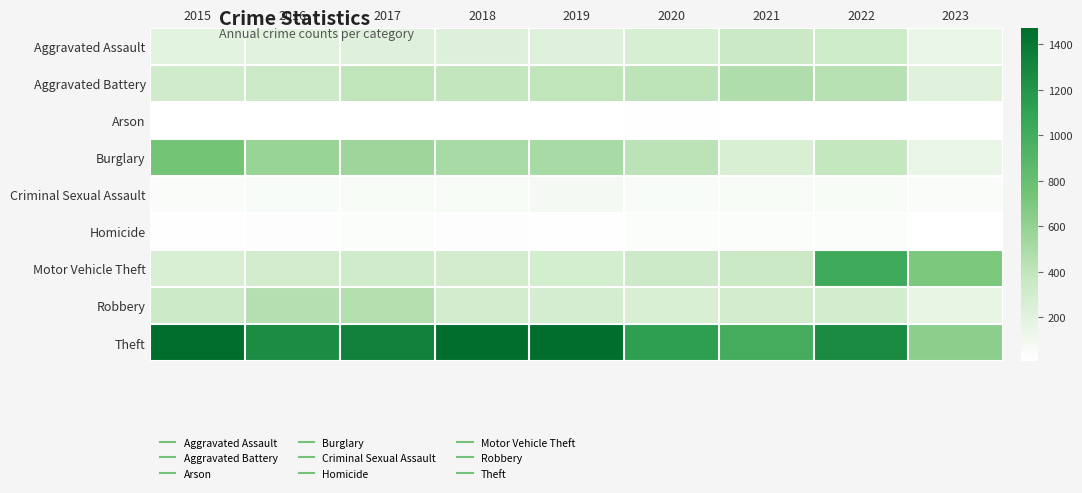

How many distinct data groups are displayed?

9